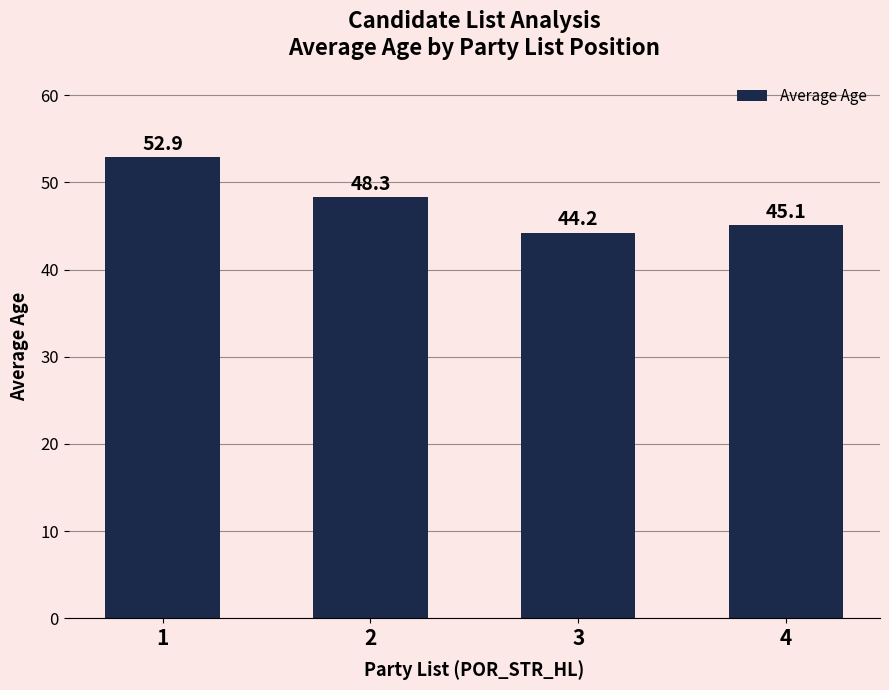

Count the number of categories in the chart.

4